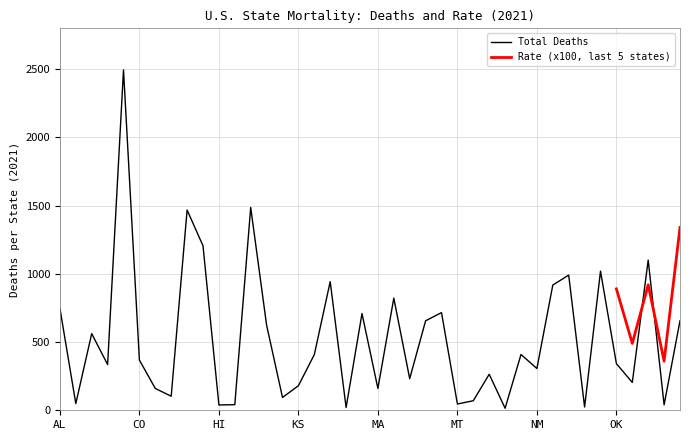

Does the chart display data point markers on the line(s)?

No